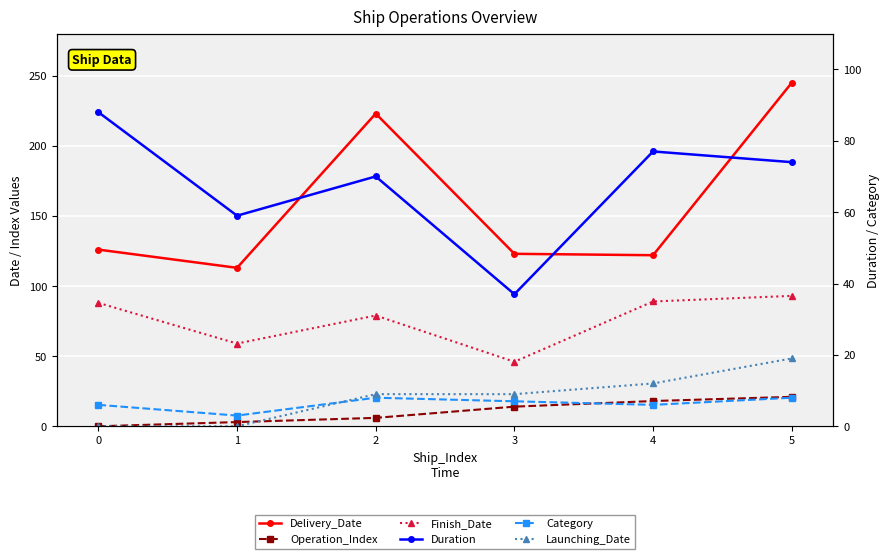

In Finish_Date, how many points are higher than both neighbors (excluding endpoints)?

1